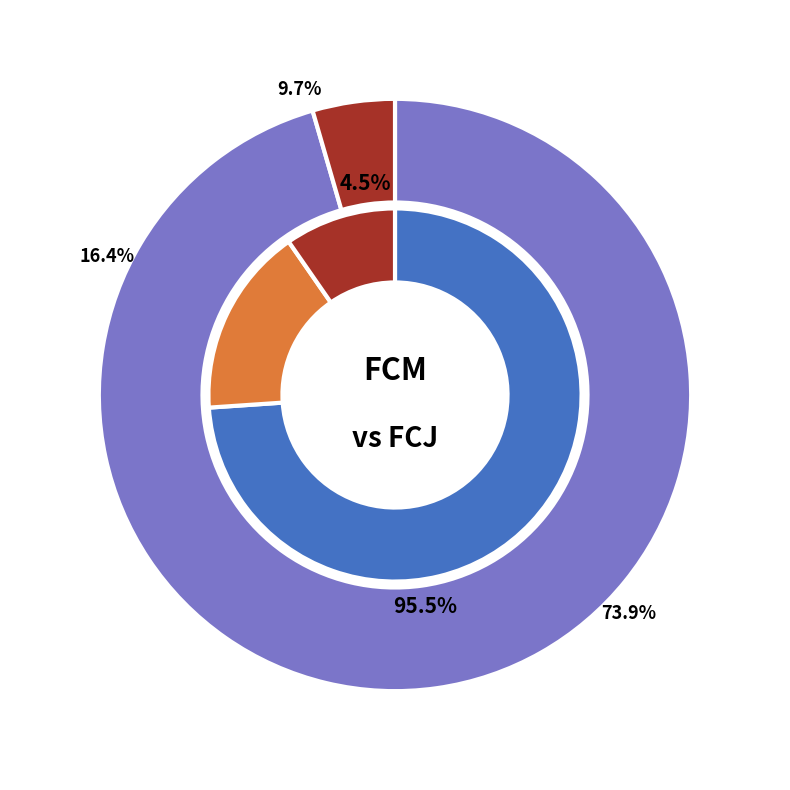

Which slice is the largest?

FCM